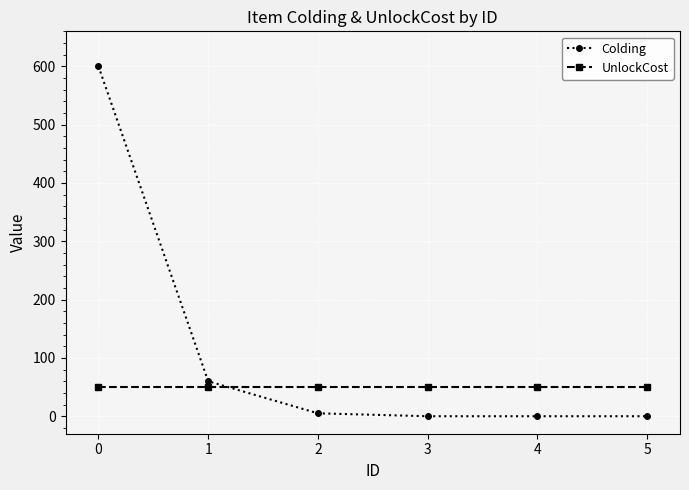

Rank the series at 0 from lowest to highest value.

UnlockCost, Colding